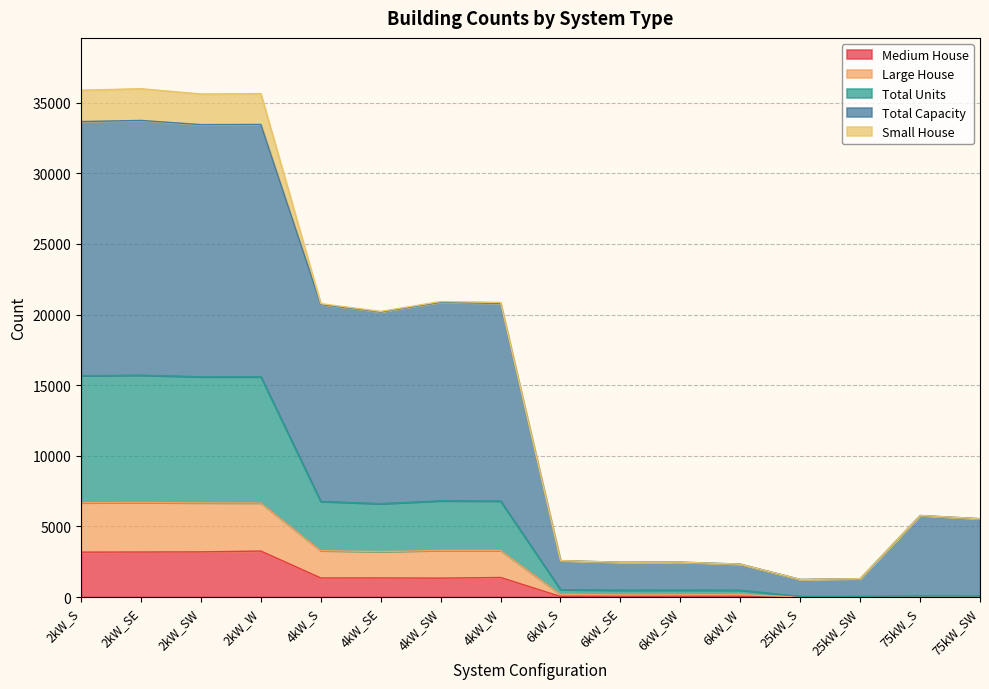

What are all the series names shown in the legend?

Medium House, Large House, Total Units, Total Capacity, Small House